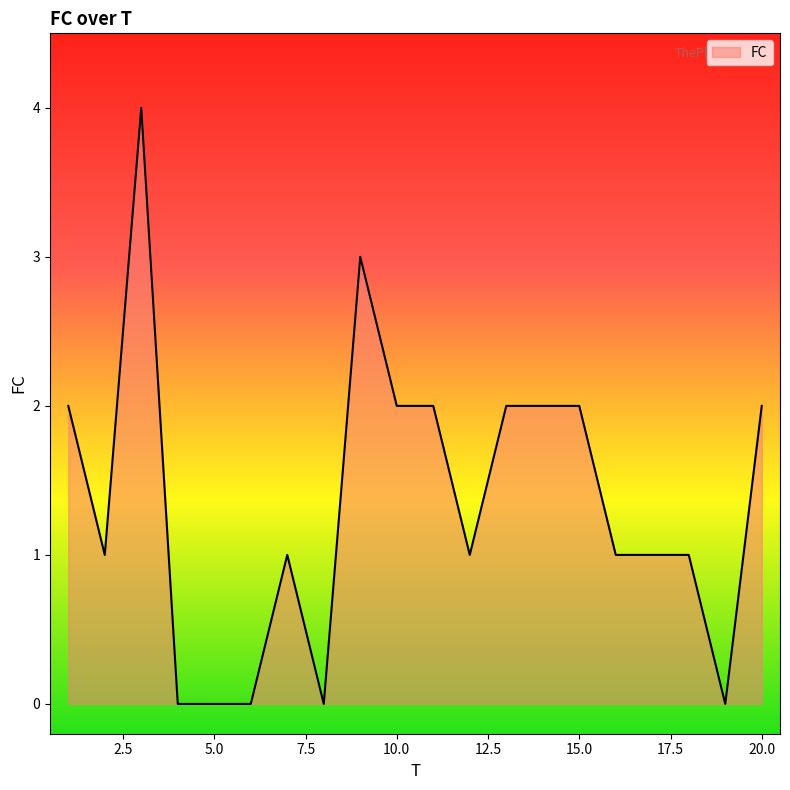

What is the difference between the maximum and second lowest values?

4